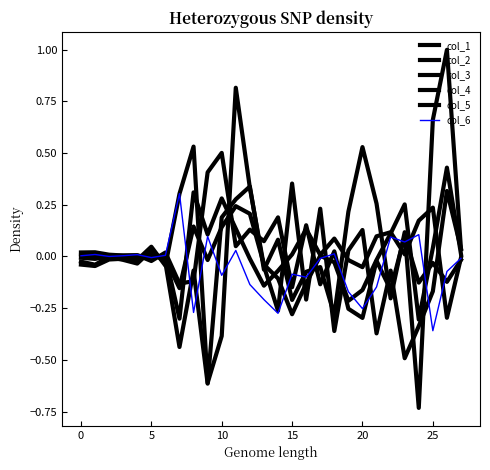

How many lines are shown in the chart?

6